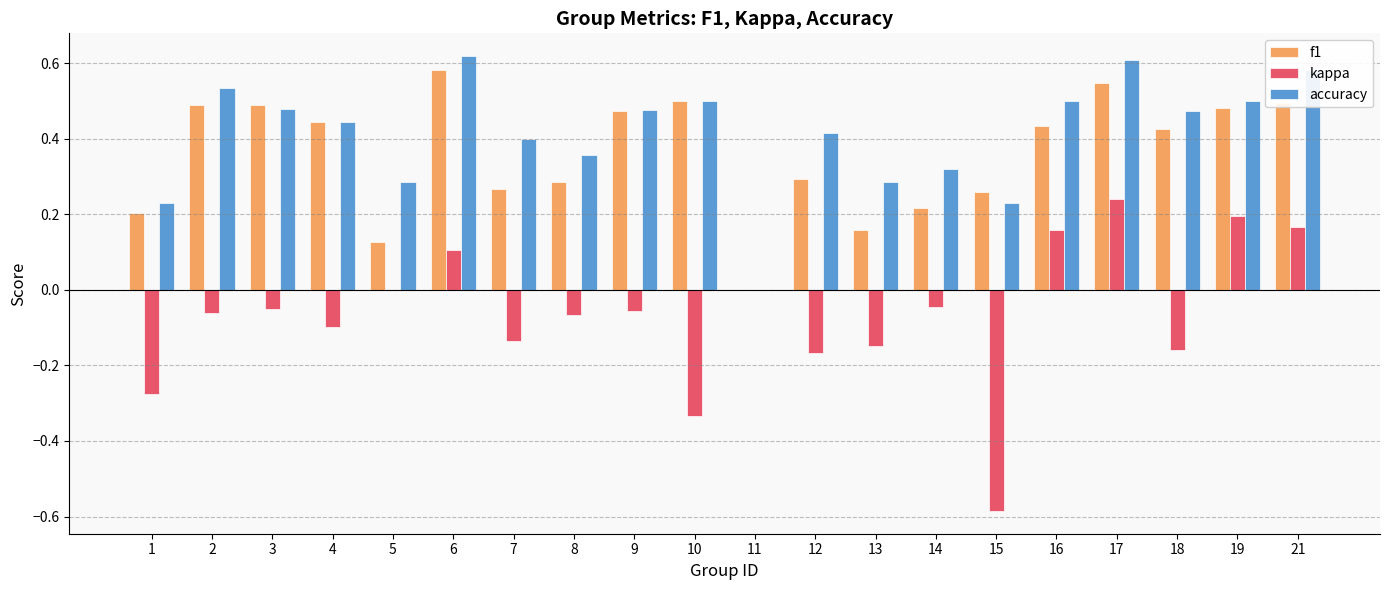

Which series has the largest total across all categories?

accuracy